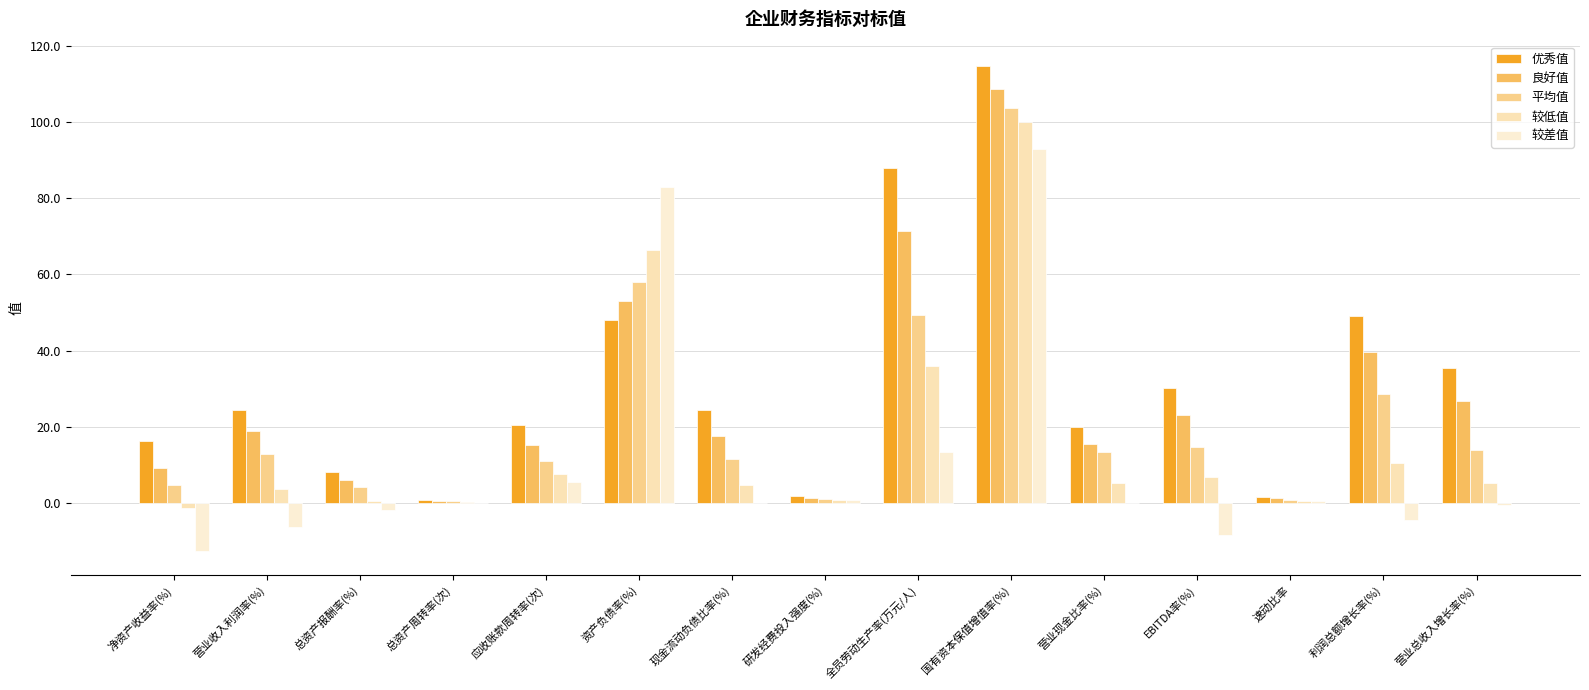

Which label corresponds to the smallest value in the chart?

净资产收益率(%)